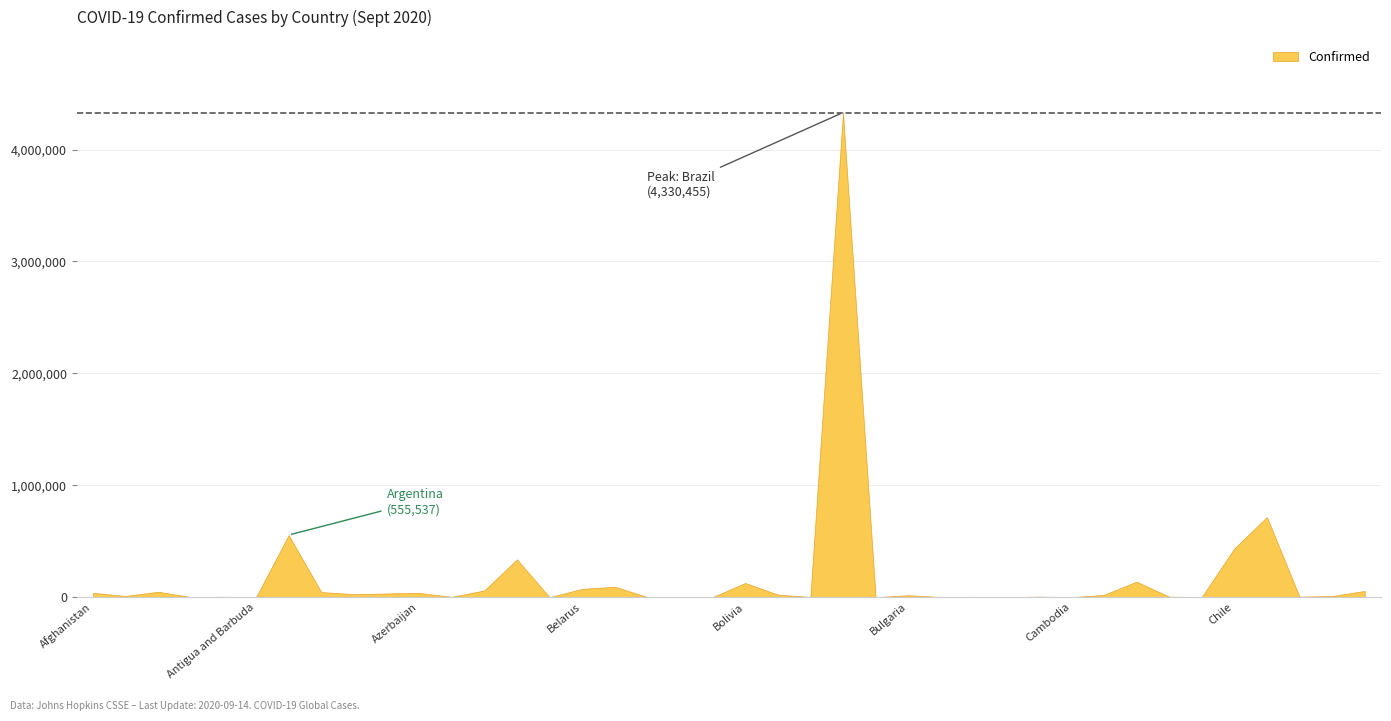

What is the difference between the maximum and second lowest values?

4330310